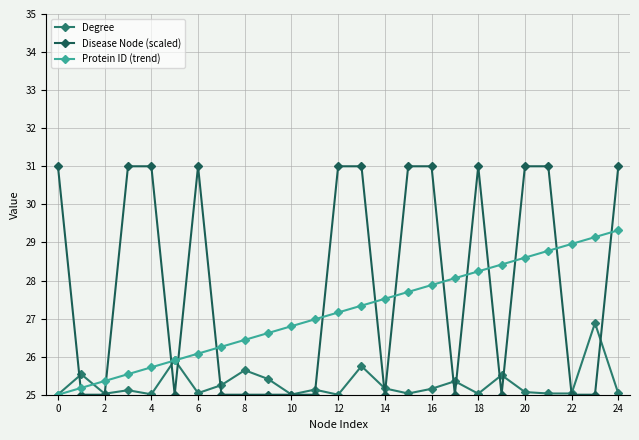

Rank the series by their maximum value, from highest to lowest.

Disease Node (scaled), Protein ID (trend), Degree